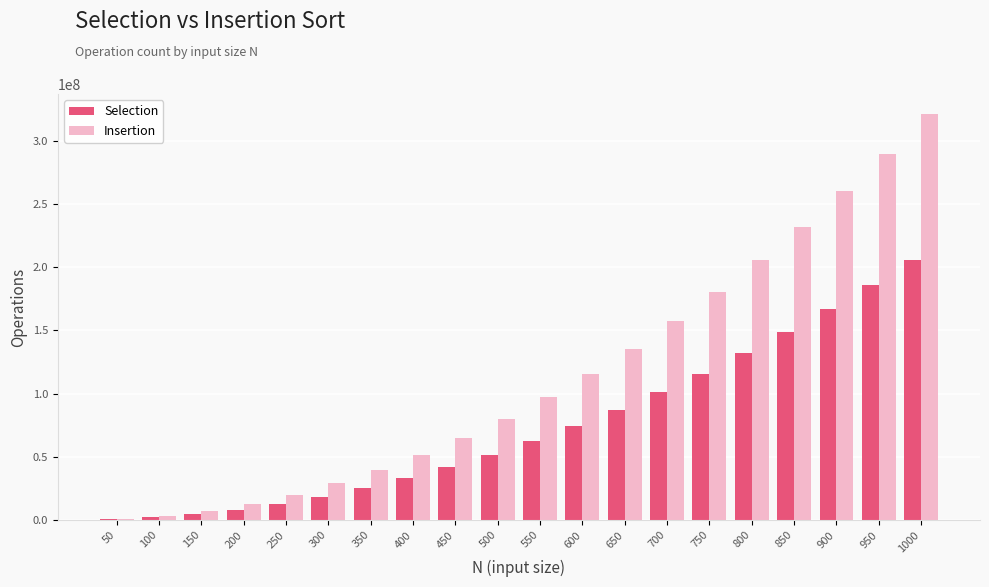

Reading left to right, extract all data points from this chart.

Selection: 50=546065	100=2117065	150=4713065	200=8334065	250=12980065	300=18651065	350=25347065	400=33068065	450=41814065	500=51585065	550=62381065	600=74202065	650=87048065	700=100919065	750=115815065	800=131736065	850=148682065	900=166653065	950=185649065	1000=205670065
Insertion: 50=829565	100=3259065	150=7288565	200=12918065	250=20147565	300=28977065	350=39406565	400=51436065	450=65065565	500=80295065	550=97124565	600=115554065	650=135583565	700=157213065	750=180442565	800=205272065	850=231701565	900=259731065	950=289360565	1000=320590065